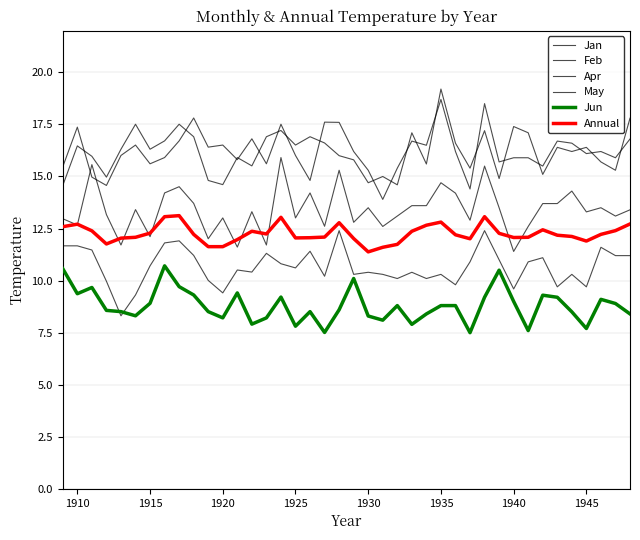

Reading left to right, transcribe all the data shown in this chart.

Jan: 14.6	16.5	16.0	15.0	16.3	17.5	16.3	16.7	17.5	16.9	14.8	14.6	15.9	15.5	16.9	17.2	16.5	16.9	16.6	16.0	15.8	14.7	15.0	14.6	17.1	15.6	19.2	16.6	15.4	17.2	14.9	17.4	17.1	15.1	16.4	16.2	16.4	15.7	15.3	17.8
Feb: 15.5	17.4	15.0	14.6	16.0	16.5	15.6	15.9	16.7	17.8	16.4	16.5	15.8	16.8	15.6	17.5	16.0	14.8	17.6	17.6	16.2	15.3	13.9	15.4	16.7	16.5	18.7	16.2	14.4	18.5	15.7	15.9	15.9	15.5	16.7	16.6	16.1	16.2	15.9	16.8
Apr: 13.0	12.7	15.6	13.2	11.7	13.4	12.1	14.2	14.5	13.7	12.0	13.0	11.6	13.3	11.7	15.9	13.0	14.2	12.6	15.3	12.8	13.5	12.6	13.1	13.6	13.6	14.7	14.2	12.9	15.5	13.5	11.4	12.6	13.7	13.7	14.3	13.3	13.5	13.1	13.4
May: 11.7	11.7	11.5	10.0	8.3	9.3	10.7	11.8	11.9	11.2	10.0	9.4	10.5	10.4	11.3	10.8	10.6	11.4	10.2	12.4	10.3	10.4	10.3	10.1	10.4	10.1	10.3	9.8	10.9	12.4	11.0	9.6	10.9	11.1	9.7	10.3	9.7	11.6	11.2	11.2
Jun: 10.6	9.4	9.7	8.6	8.5	8.3	8.9	10.7	9.7	9.3	8.5	8.2	9.4	7.9	8.2	9.2	7.8	8.5	7.5	8.6	10.1	8.3	8.1	8.8	7.9	8.4	8.8	8.8	7.5	9.2	10.5	9.0	7.6	9.3	9.2	8.5	7.7	9.1	8.9	8.4
Annual: 12.6	12.7	12.4	11.8	12.0	12.1	12.3	13.1	13.1	12.2	11.6	11.6	12.0	12.4	12.2	13.0	12.1	12.1	12.1	12.8	12.0	11.4	11.6	11.7	12.4	12.7	12.8	12.2	12.0	13.1	12.3	12.1	12.1	12.4	12.2	12.1	11.9	12.2	12.4	12.7